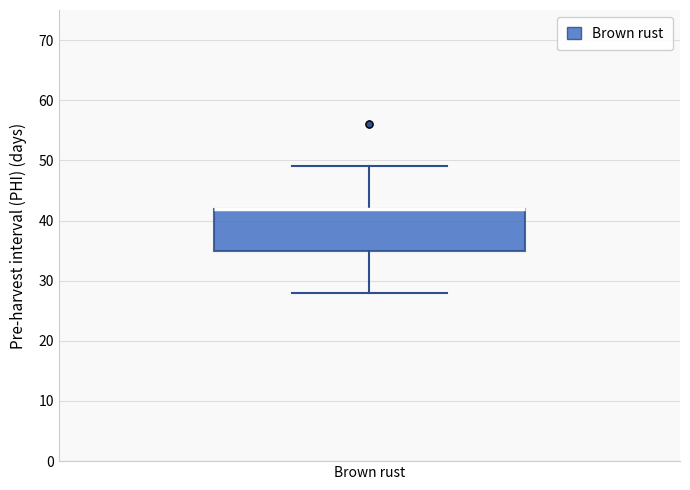

Transcribe this box plot: give where the median line is, the range the box spans, and where the two whiskers end, as read against the y-axis. The values are not printed on the chart, so give them approximately, as read against the axis.

median 42 (drawn on the box's upper edge), box 35 to 42, whiskers 28 to 49